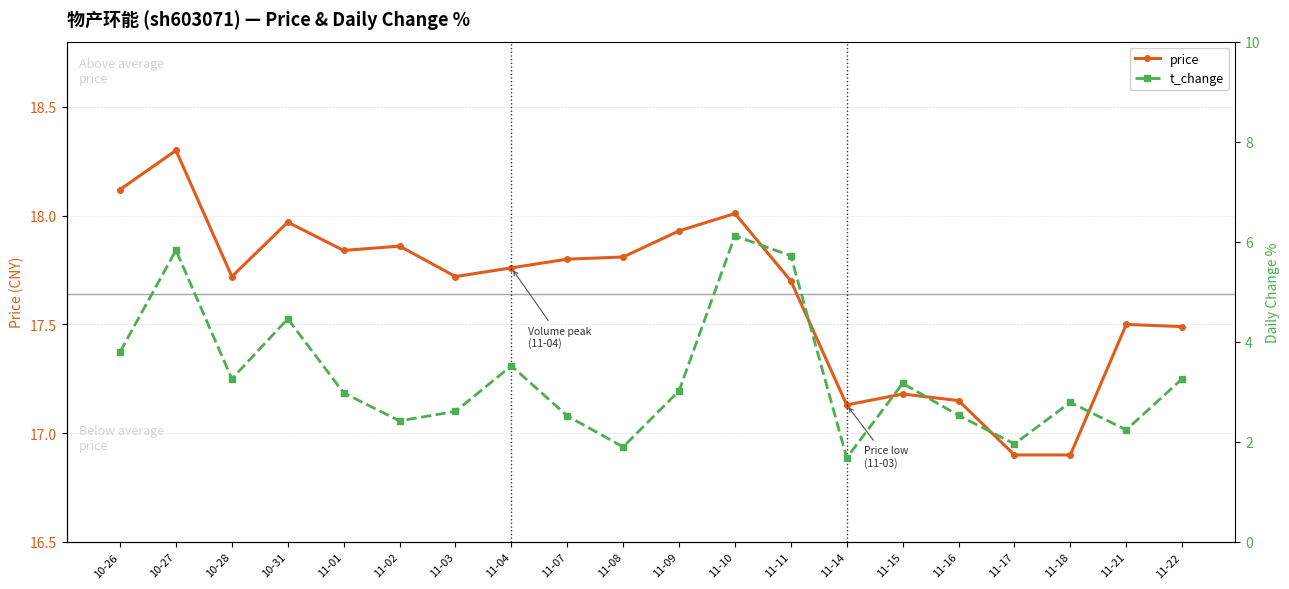

True or false: t_change has more than 2 points higher than both neighbors.

True